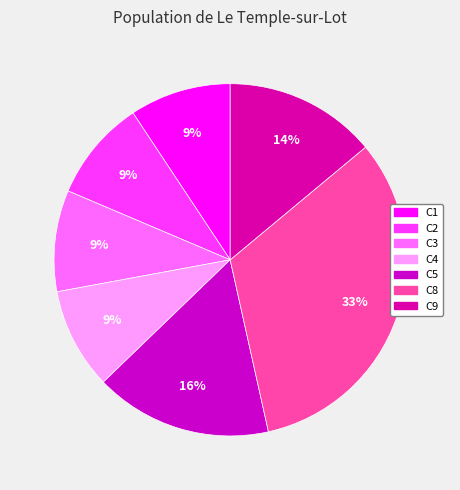

Count the number of slices in the pie.

7